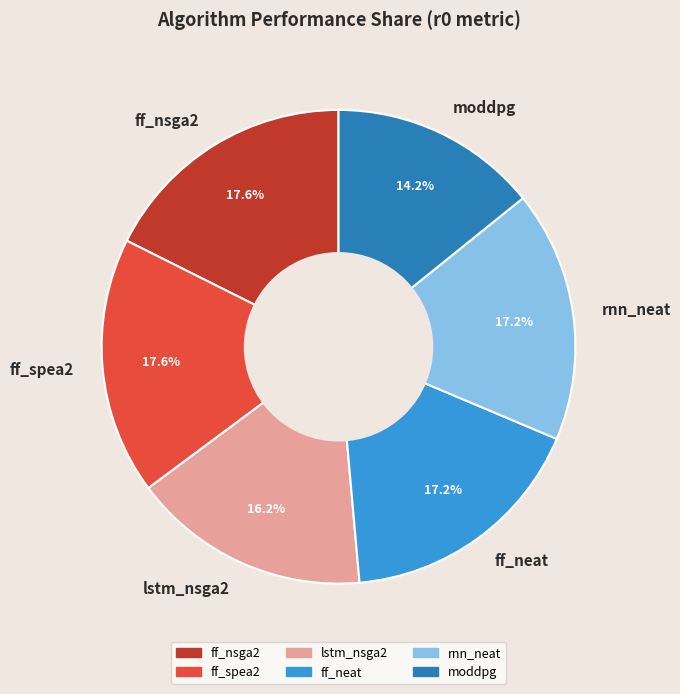

Does ff_neat represent more than half of the total?

No